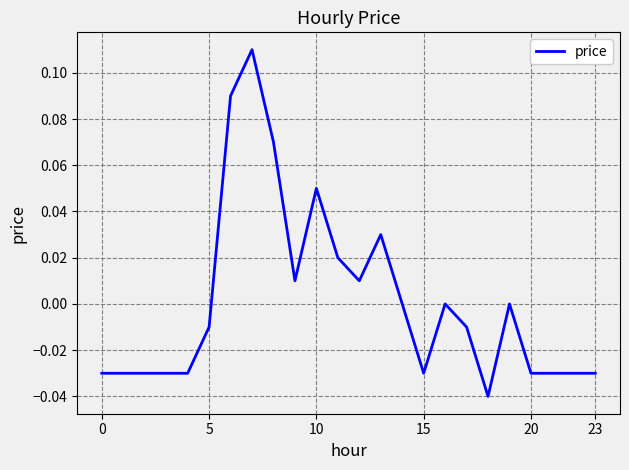

What is the difference between the second highest and second lowest values?

0.1